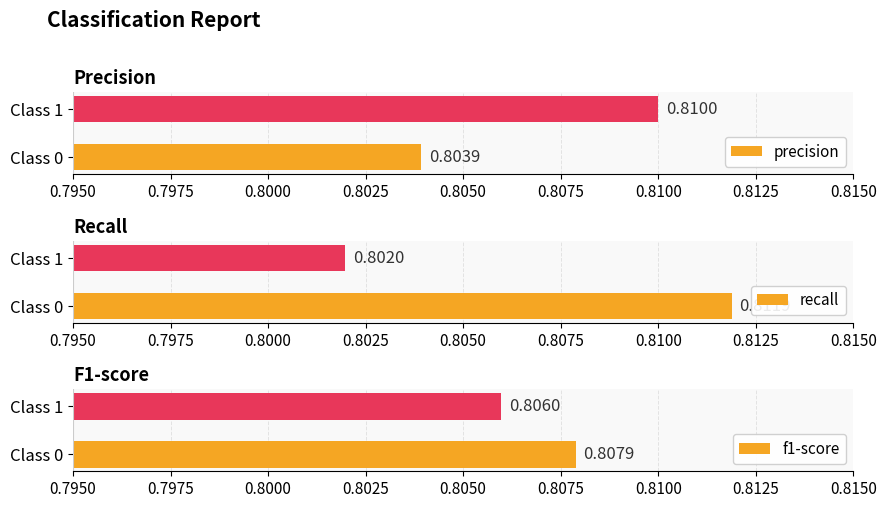

How many bars are there in total?

6